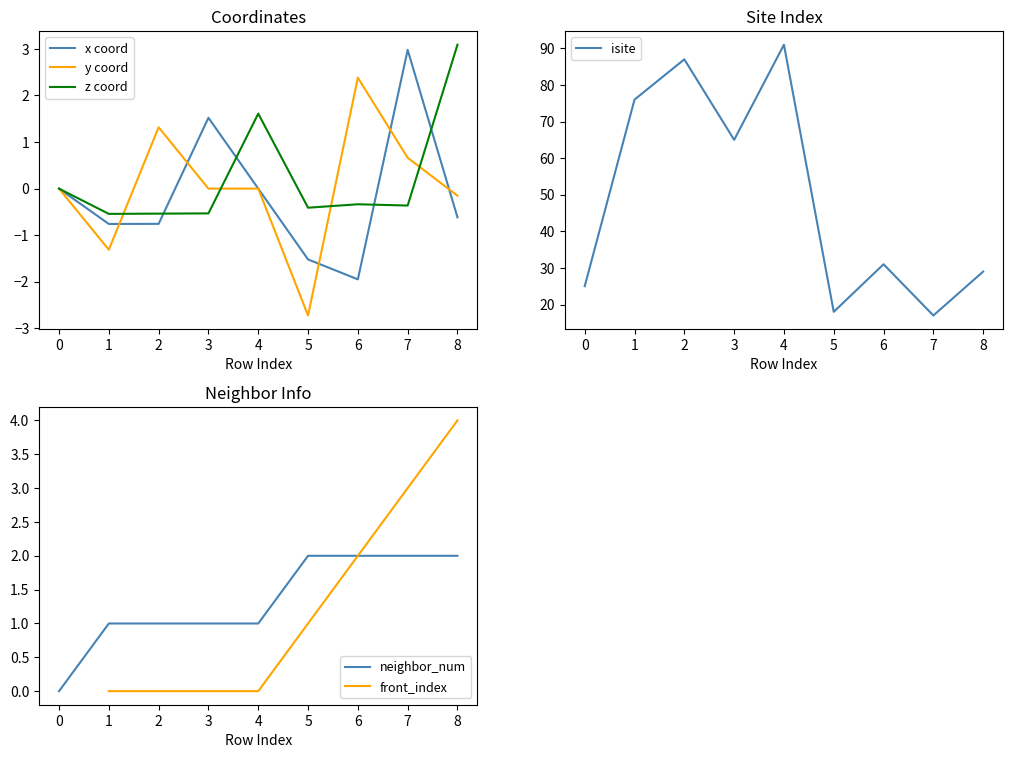

Which series ends up on top after the final intersection of x coord and z coord?

z coord